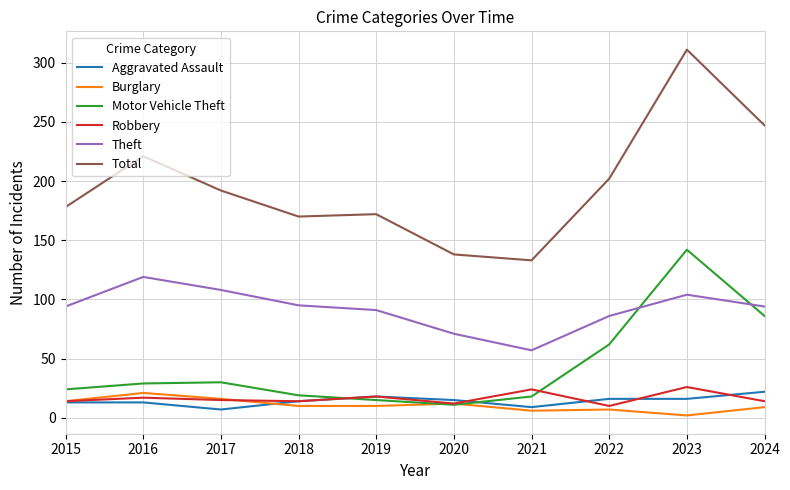

The value of Burglary at 2016 is 21. True or false?

True